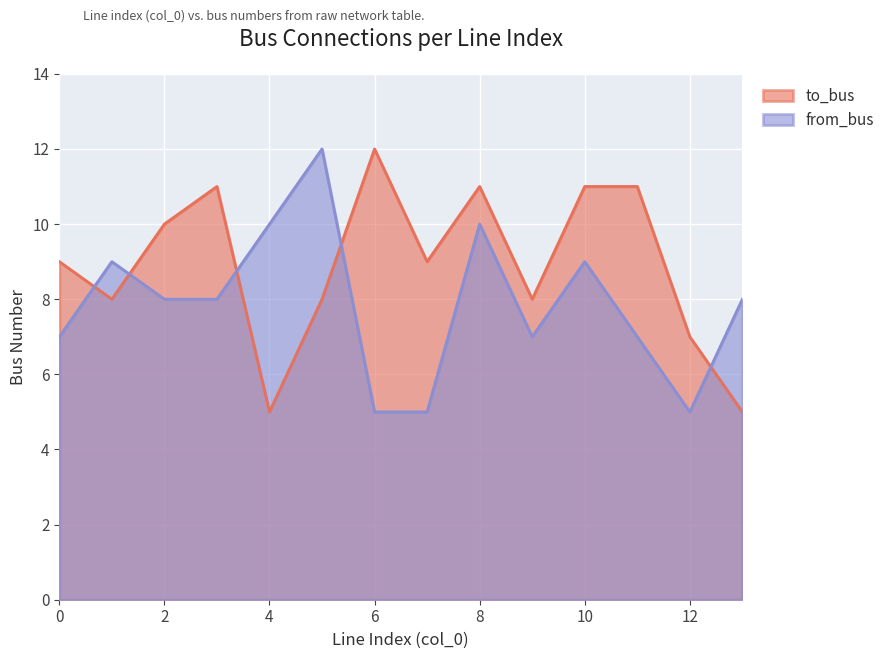

At which category is the sum across all series the highest?

8